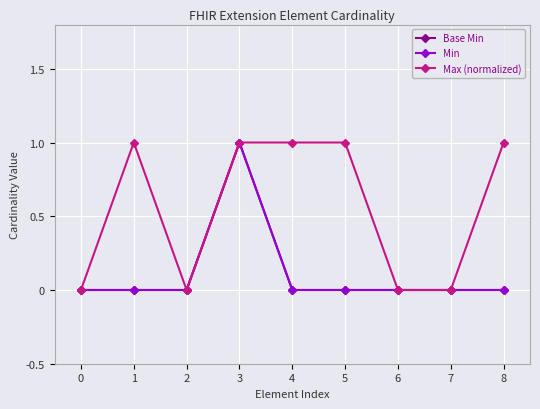

Rank the categories by Min value from highest to lowest.

3, 0, 1, 2, 4, 5, 6, 7, 8